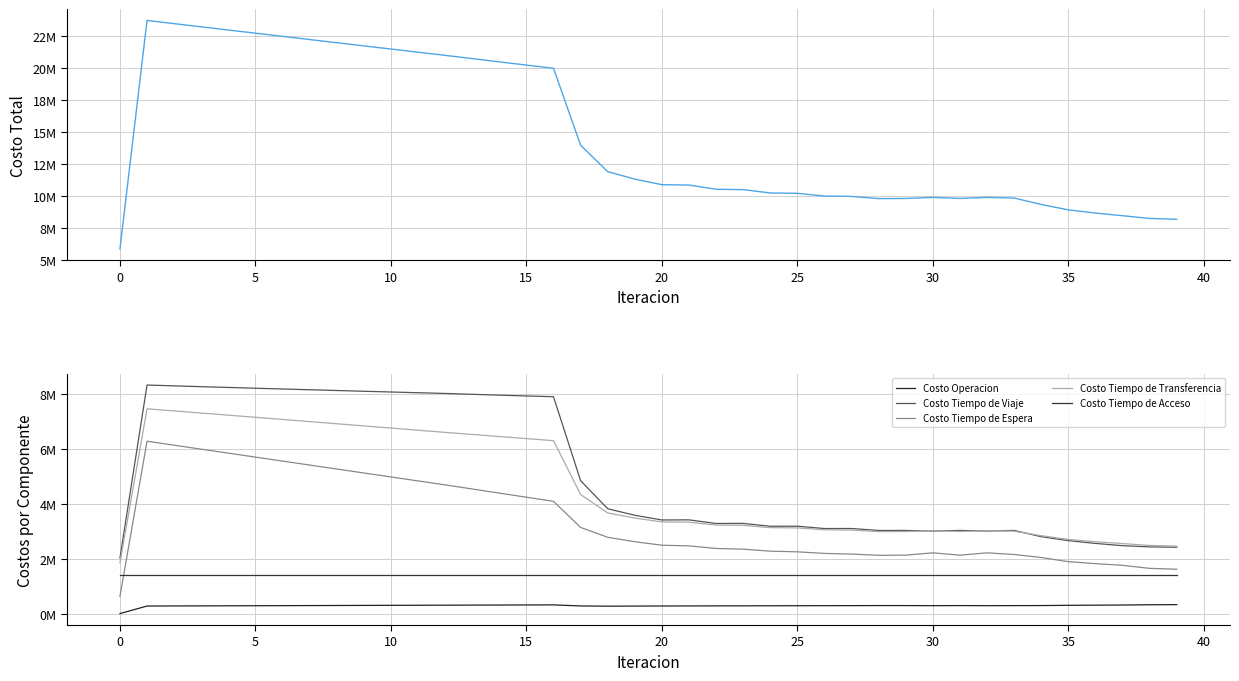

True or false: Costo Operacion has a value of 321838.2 at 38.

True